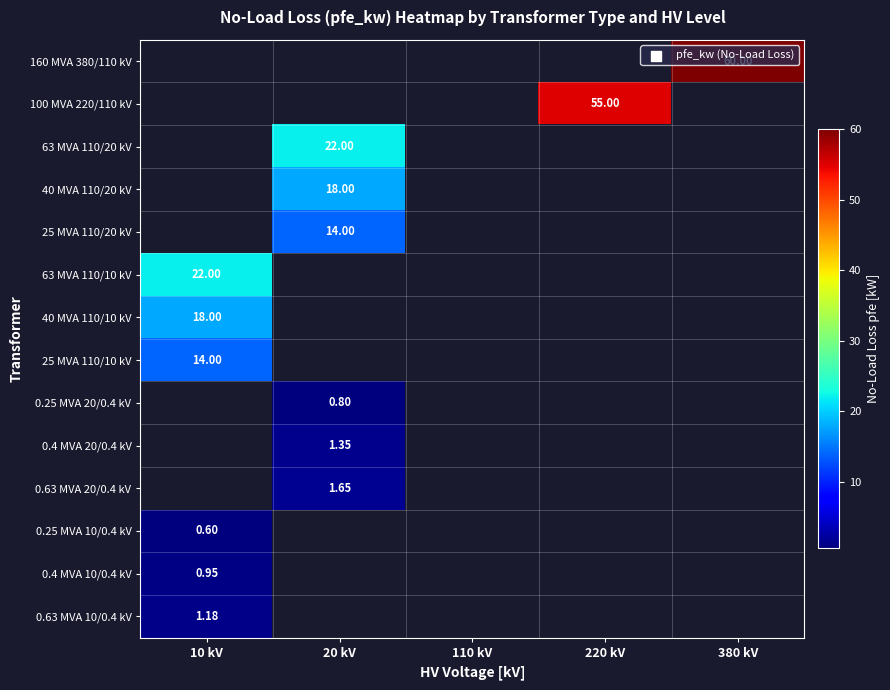

At which label does 0.63 MVA 20/0.4 kV reach its minimum?

10 kV